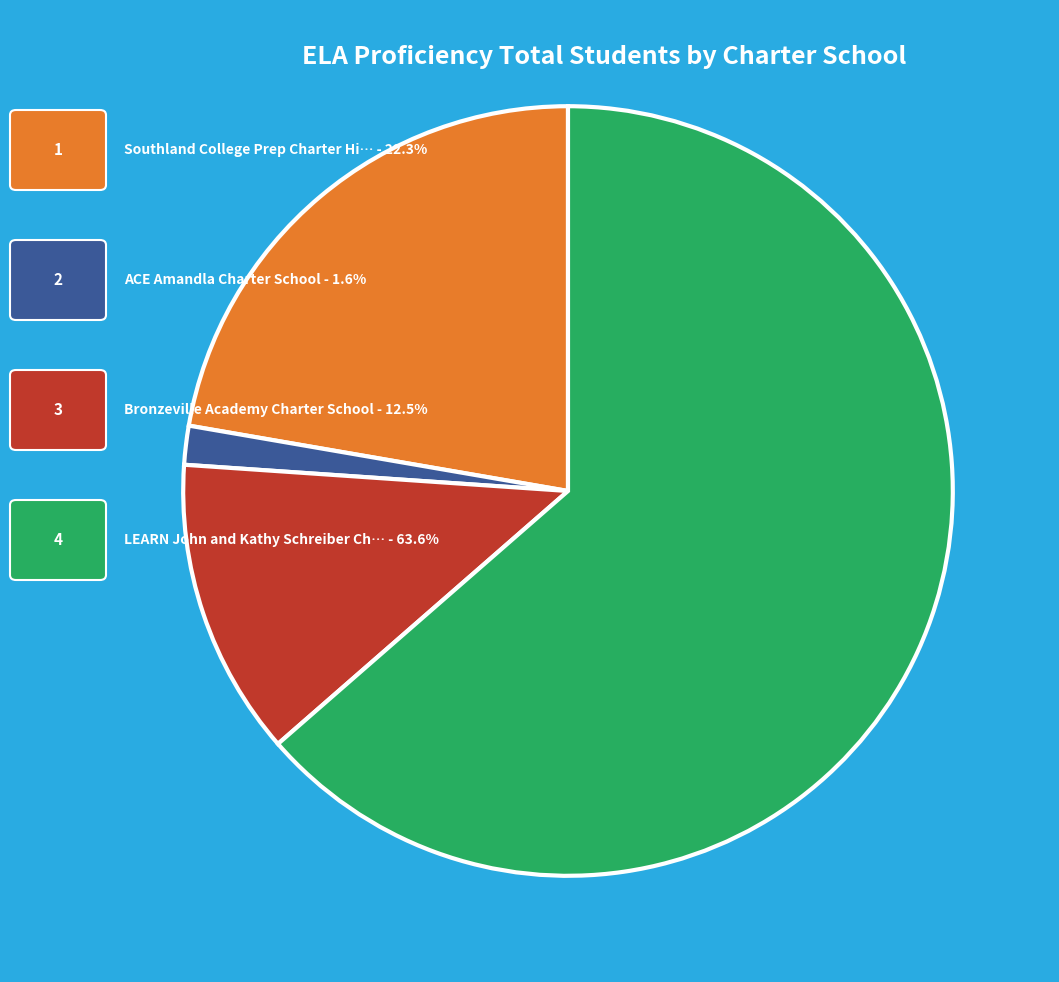

Does any single category account for the majority?

Yes